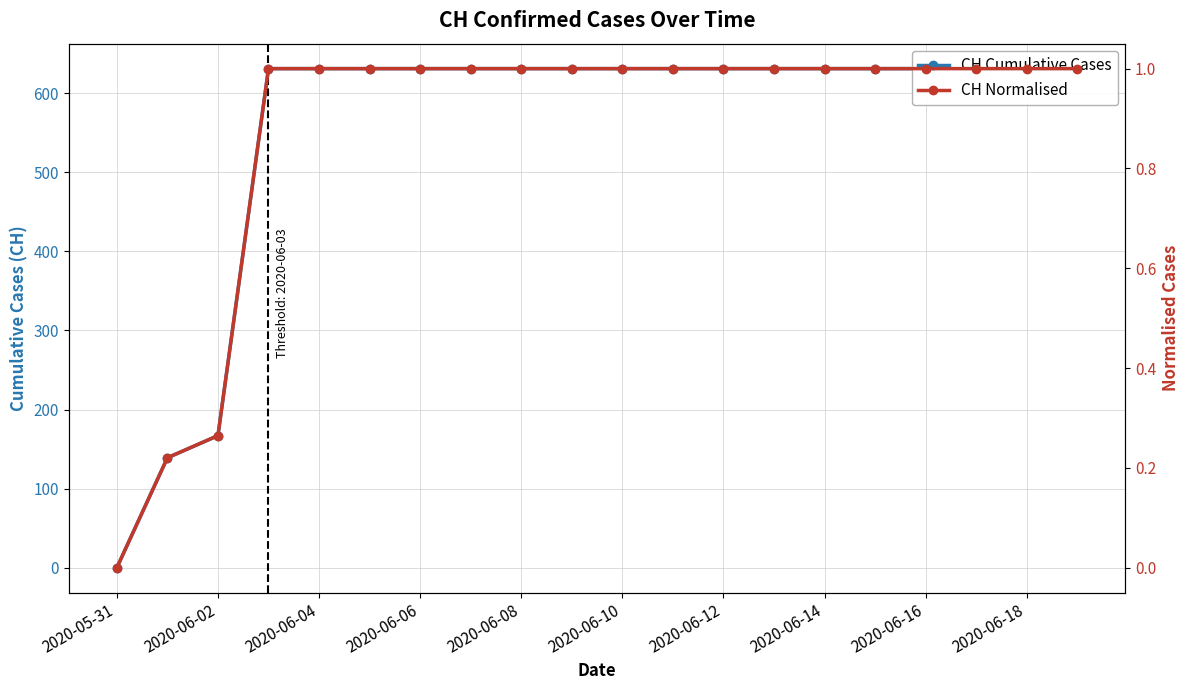

Rank the series at 2020-06-14 from lowest to highest value.

CH Normalised, CH Cumulative Cases